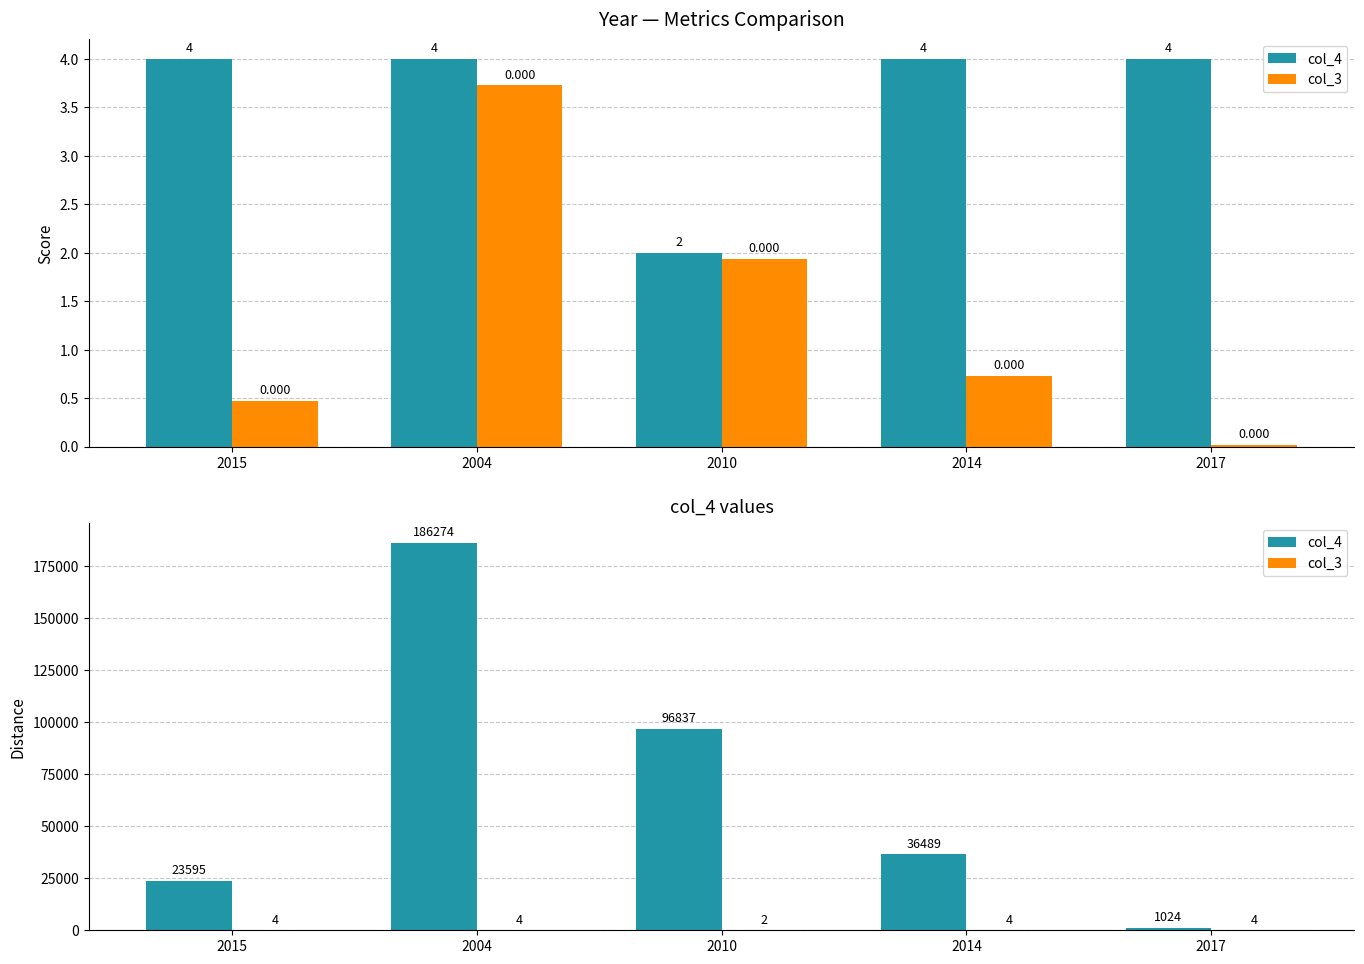

Count the number of categories in the chart.

5